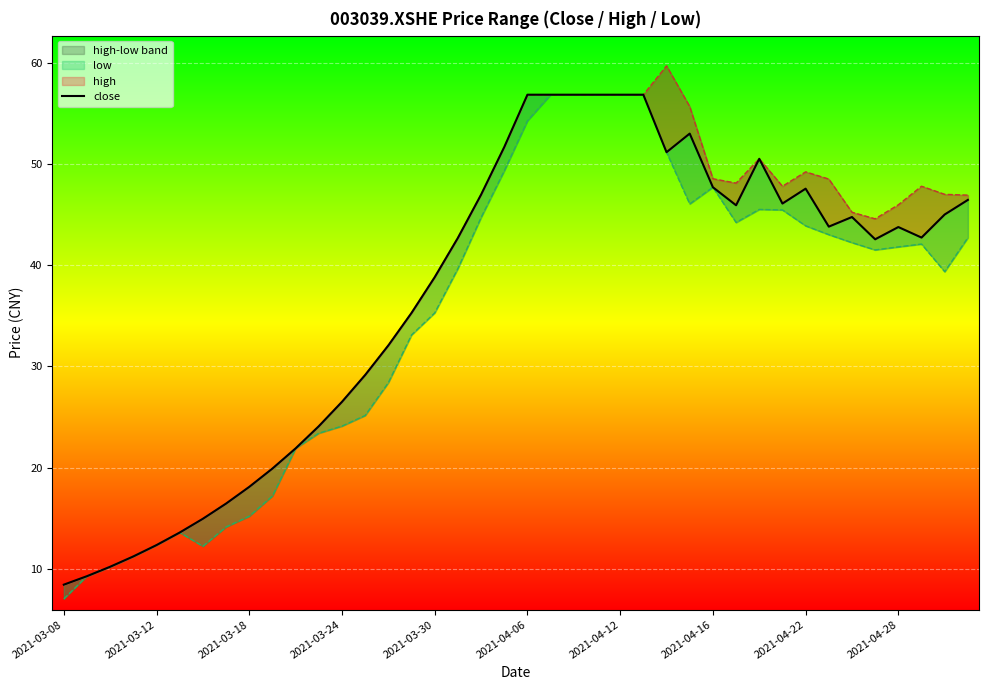

In high, how many points are lower than both neighbors (excluding endpoints)?

3